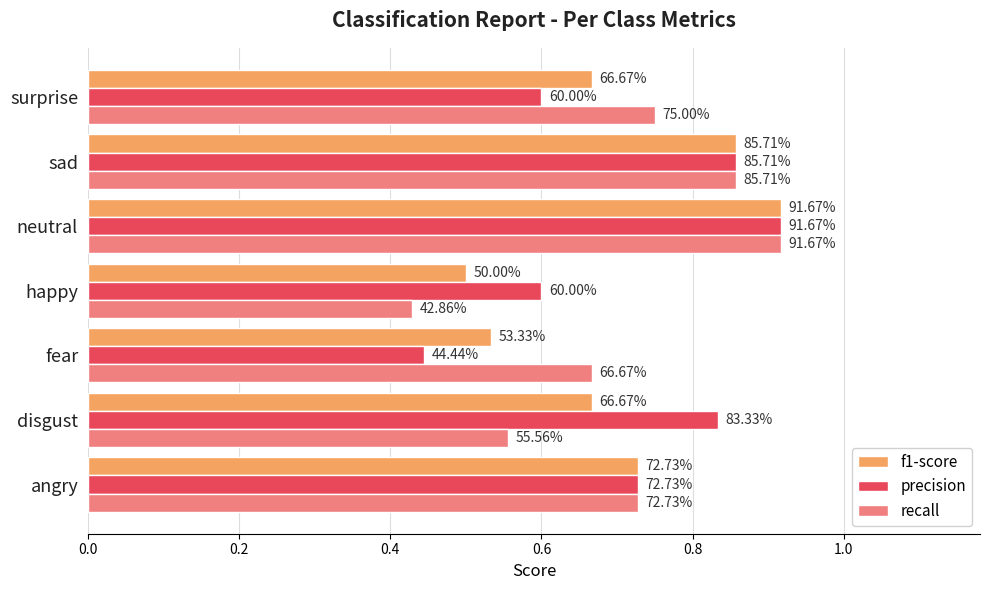

What are all the series names shown in the legend?

f1-score, precision, recall